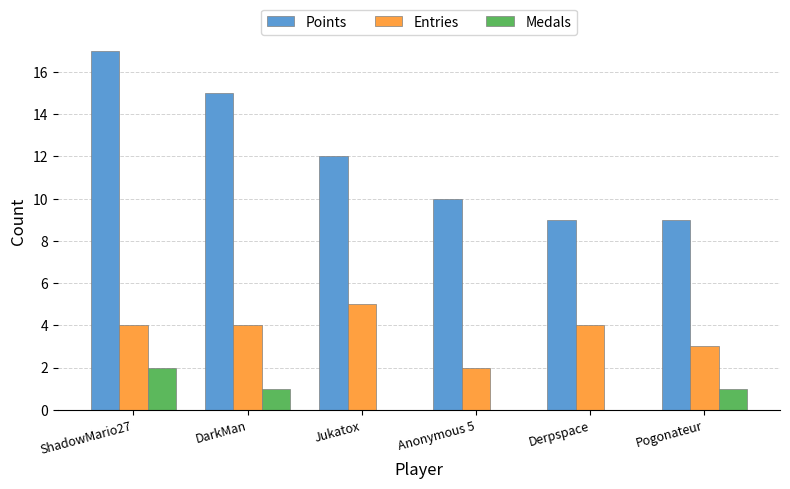

Is the value of Medals at ShadowMario27 greater than the value of Entries at DarkMan?

No